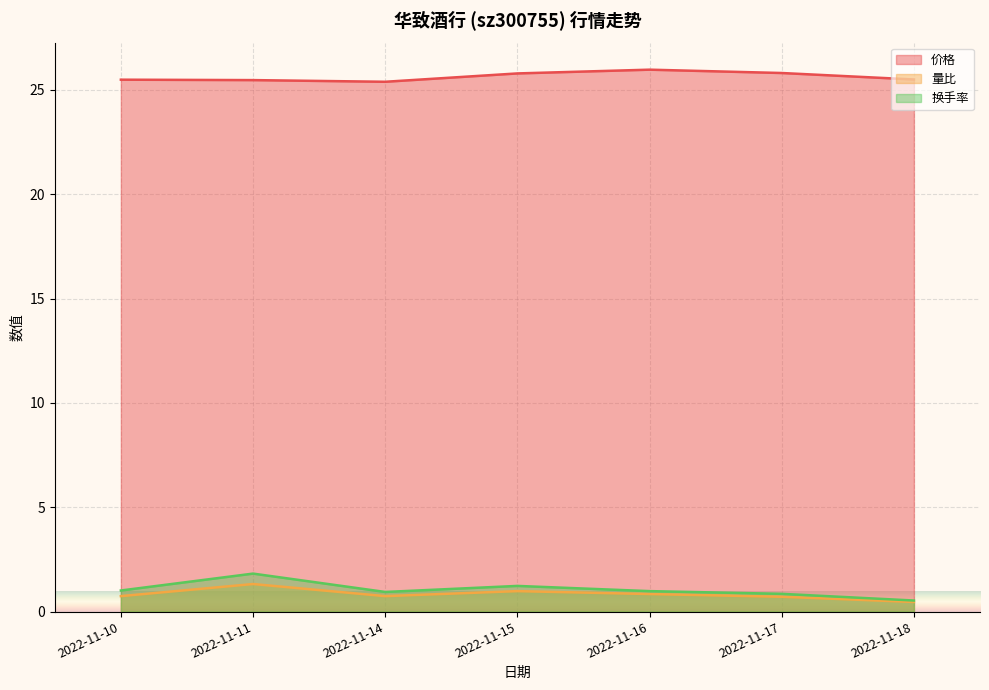

Which series changed the most between 2022-11-10 and 2022-11-18?

换手率